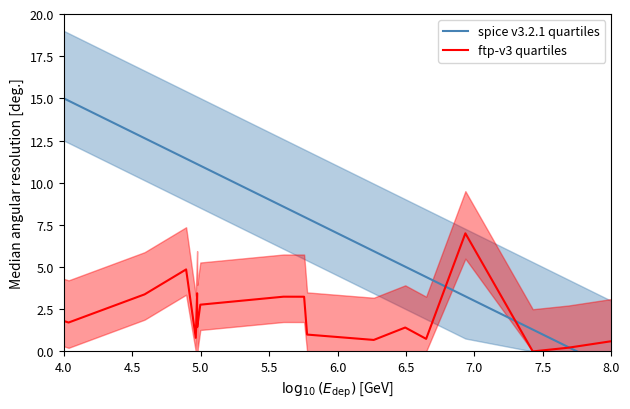

The ftp-v3 quartiles series shows 0.7 at 4.0. True or false?

False